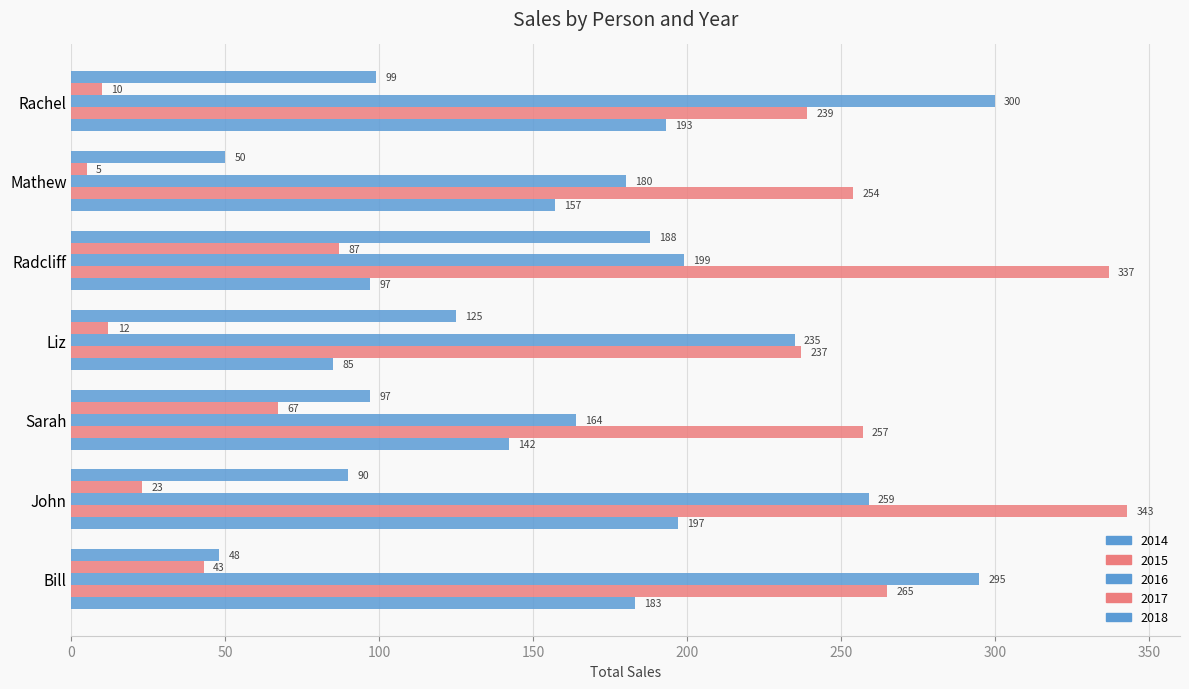

How many data points does each series have?

7